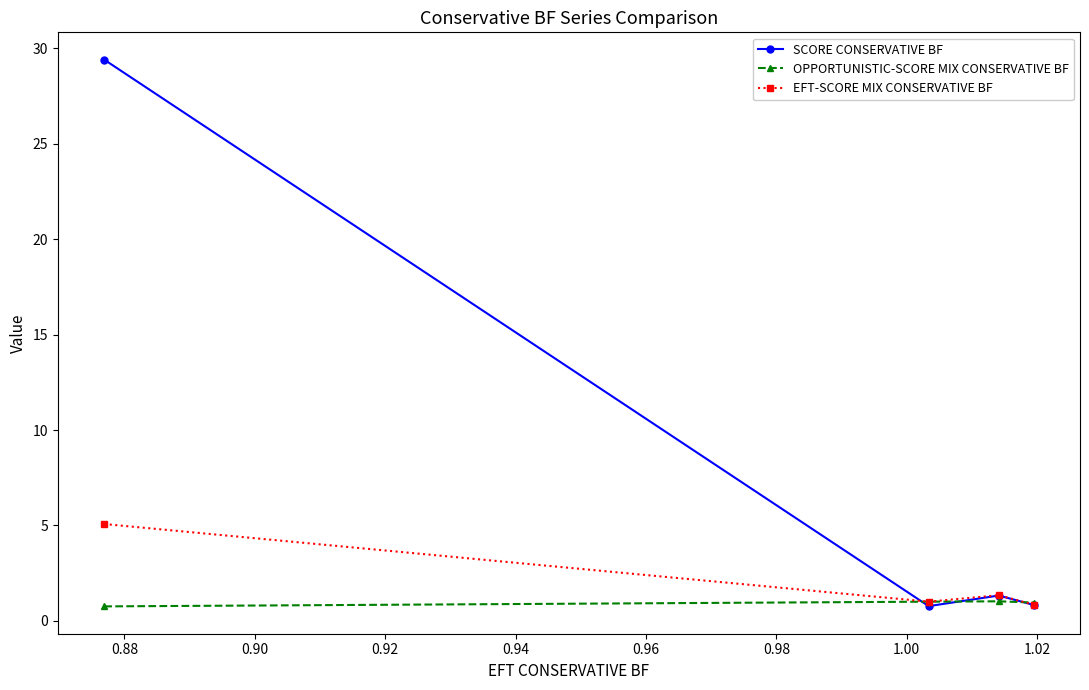

True or false: SCORE CONSERVATIVE BF has more than 1 interior local peaks.

False